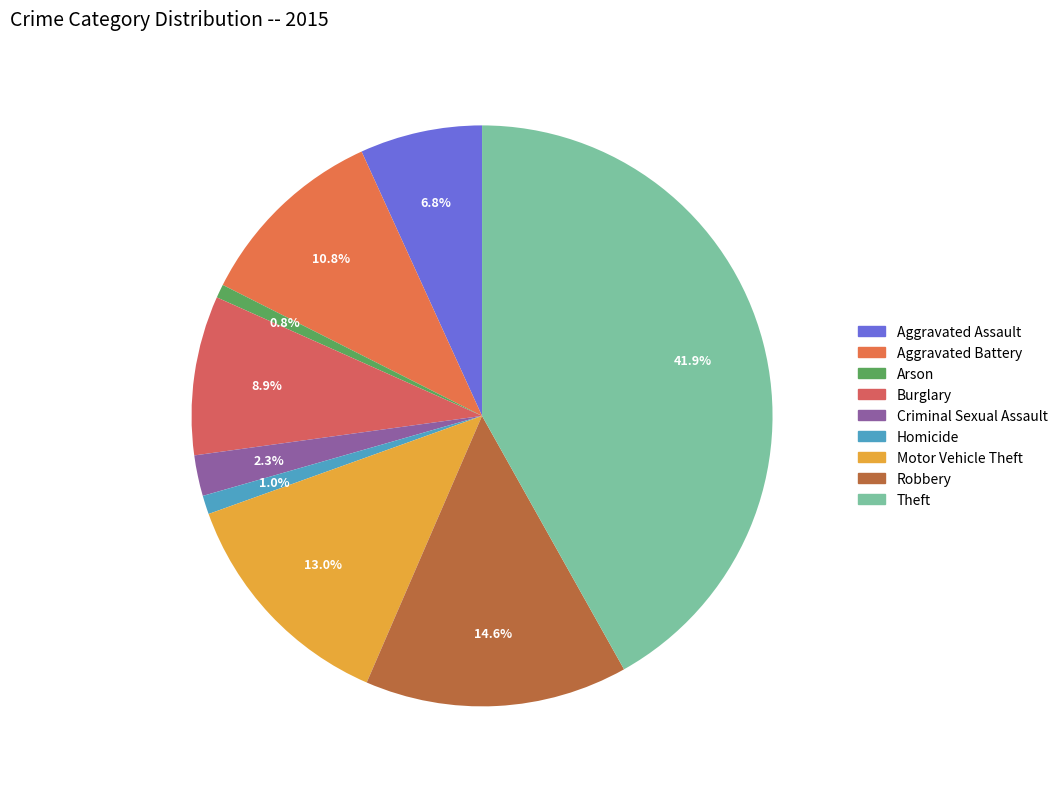

Which category has the biggest portion of the pie?

Theft